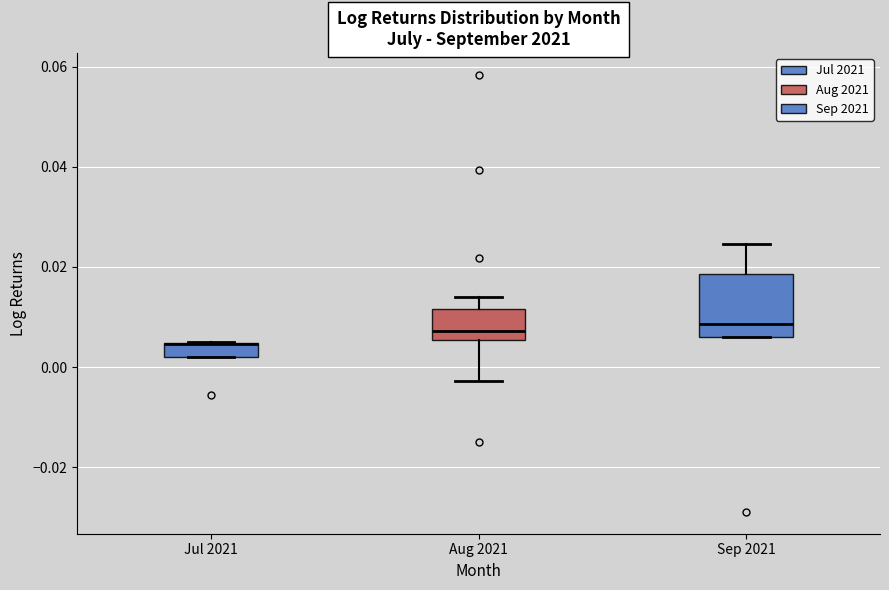

Comparing the boxes themselves (not the whiskers), which one is the tallest?

Sep 2021